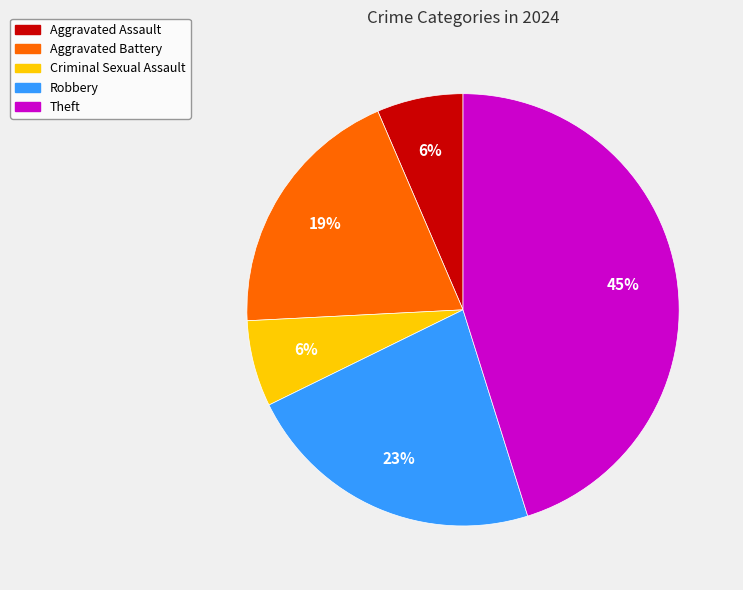

Is the sum of Robbery and Criminal Sexual Assault greater than half?

No